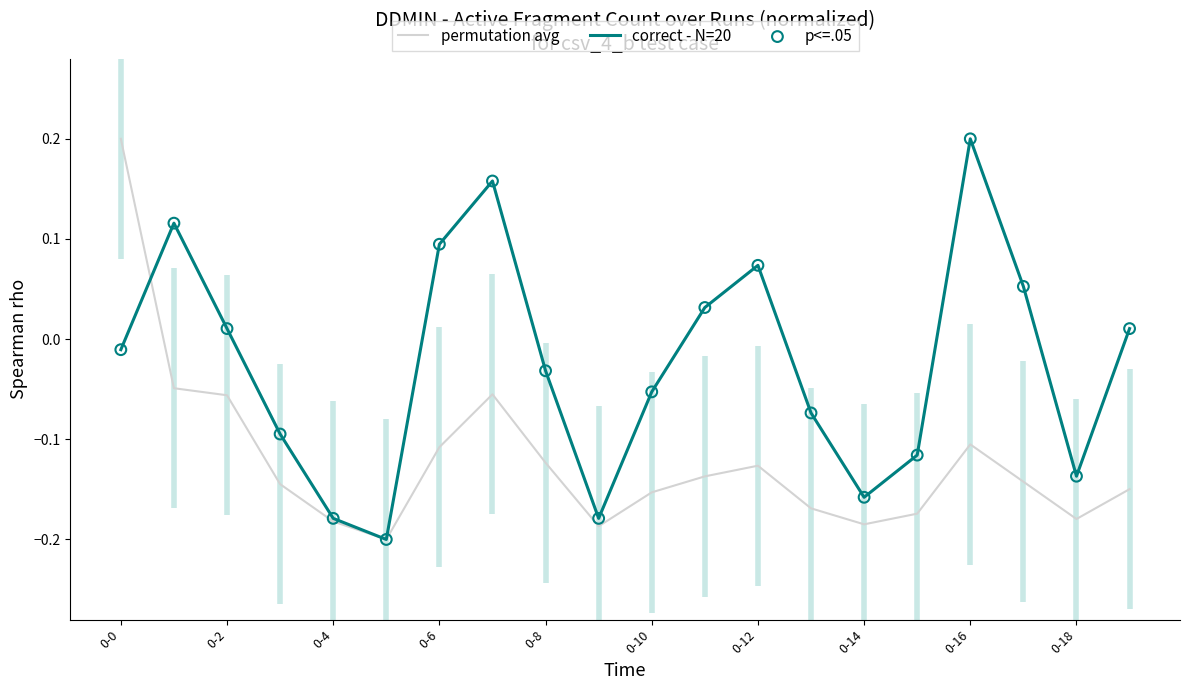

Which series has the largest total across all categories?

correct - N=20